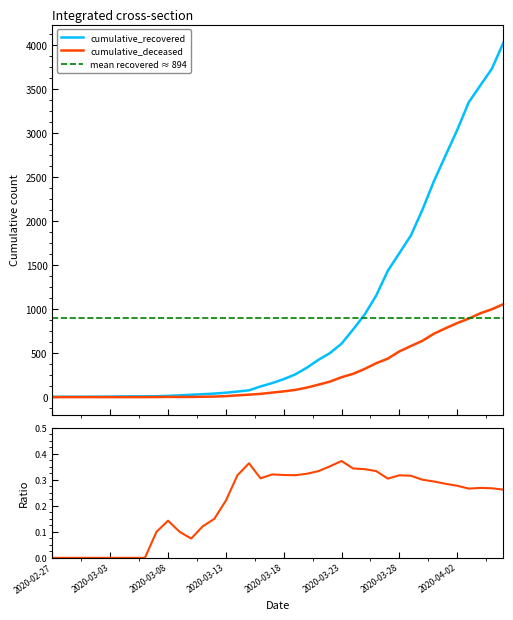

True or false: cumulative_recovered and cumulative_deceased intersect in this chart.

False